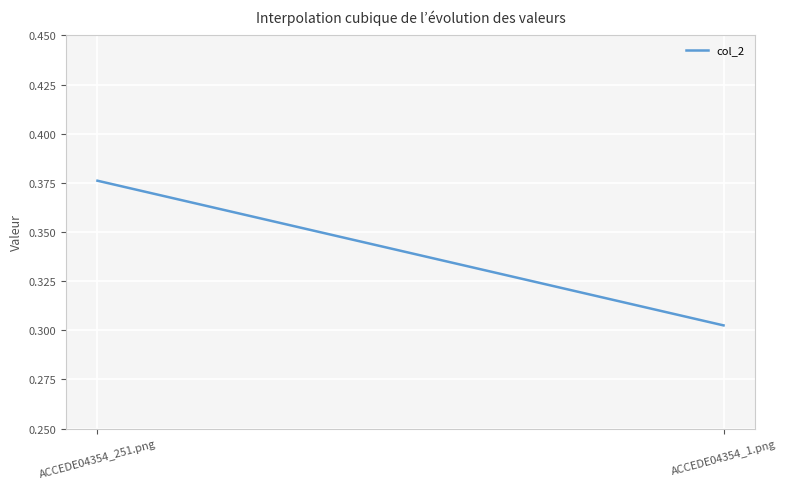

How many lines are shown in the chart?

1